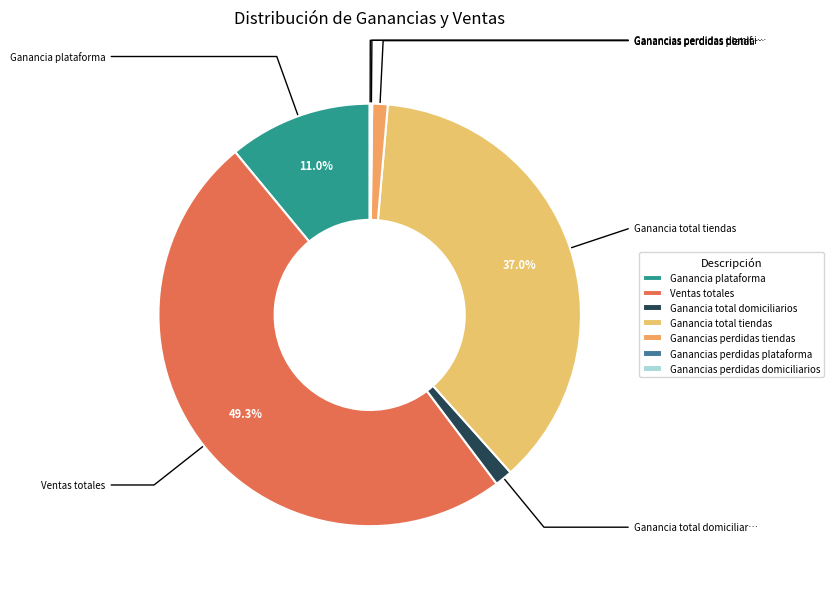

Does Ganancia plataforma represent more than half of the total?

No